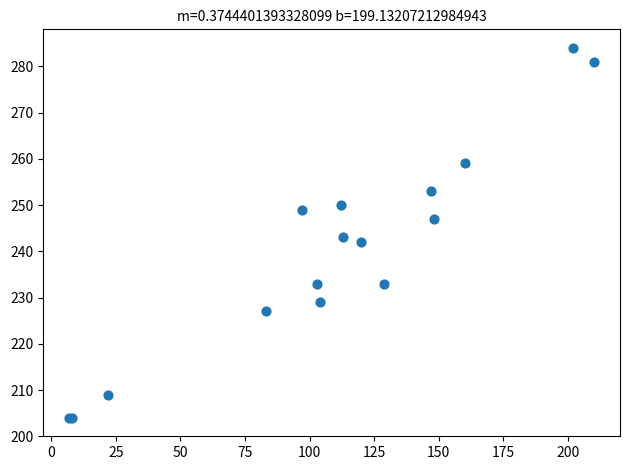

What Y value in the scatter plot is closest to 244?

243